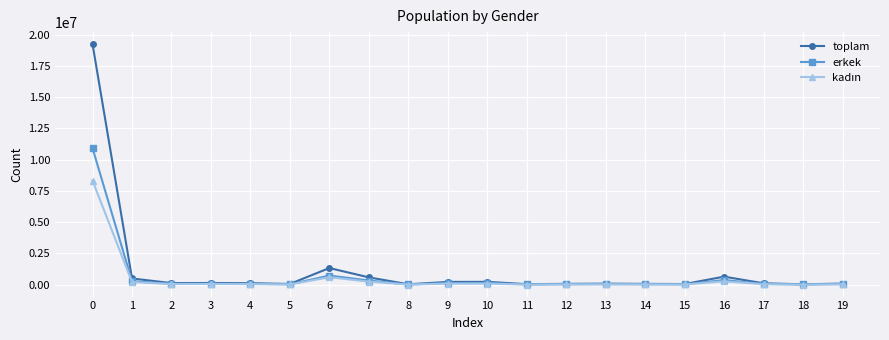

What is the value of the erkek point at the 19th from the left?

22553